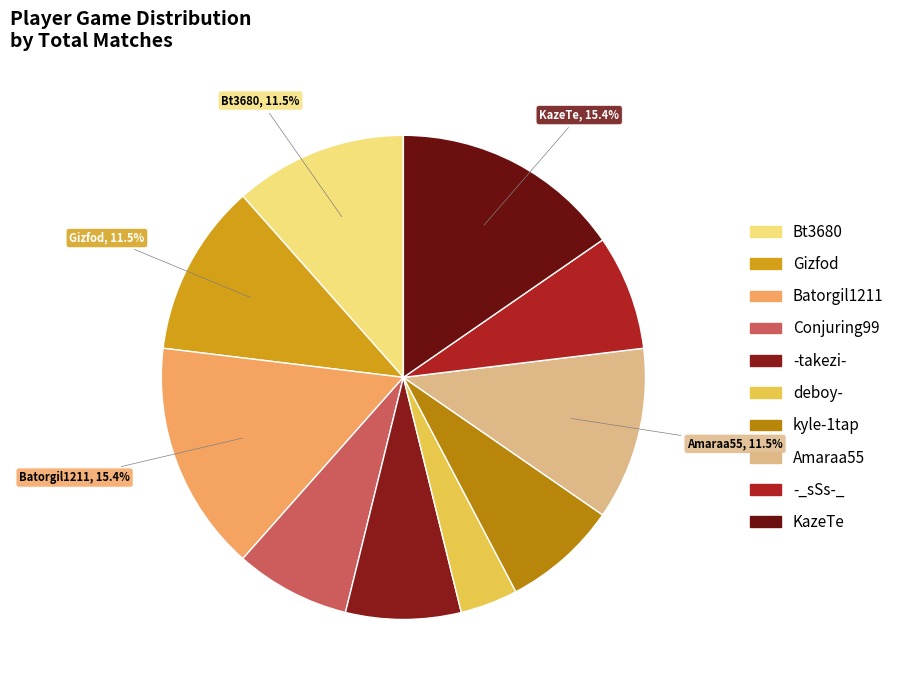

The kyle-1tap slice represents 1% of the pie. True or false?

False